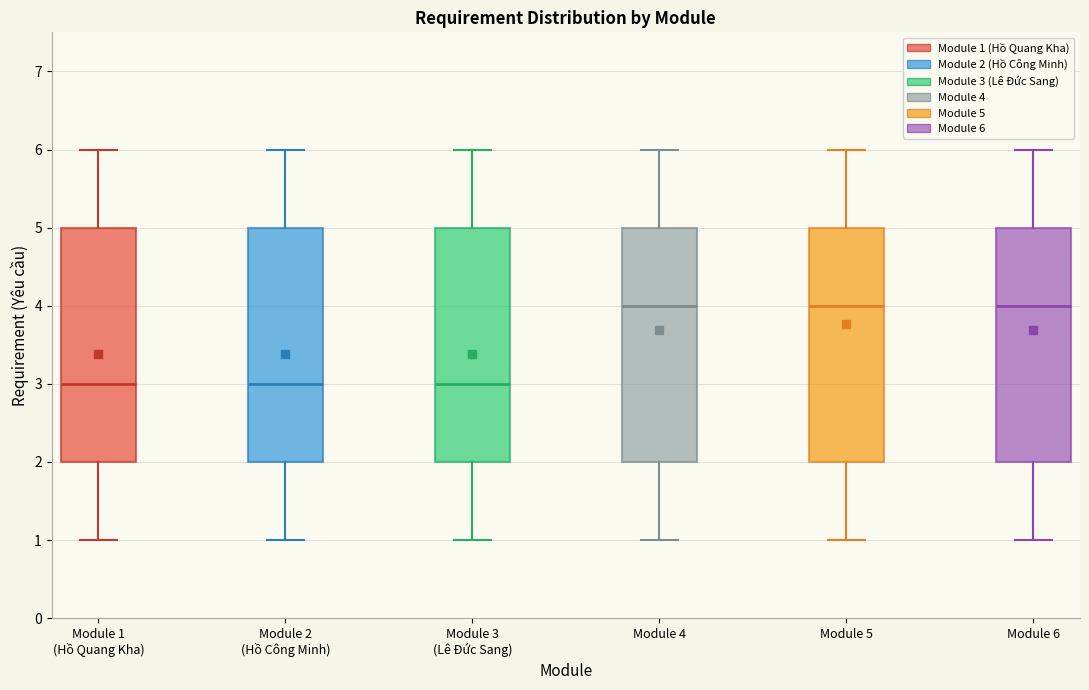

Reading left to right, read every box against the y-axis: the position of its median line, the range the box covers, and the ends of its whiskers. The values are not printed on the chart, so give them approximately, as read against the axis.

Module 1 (Hồ Quang Kha): median 3, box 2 to 5, whiskers 1 to 6
Module 2 (Hồ Công Minh): median 3, box 2 to 5, whiskers 1 to 6
Module 3 (Lê Đức Sang): median 3, box 2 to 5, whiskers 1 to 6
Module 4: median 4, box 2 to 5, whiskers 1 to 6
Module 5: median 4, box 2 to 5, whiskers 1 to 6
Module 6: median 4, box 2 to 5, whiskers 1 to 6